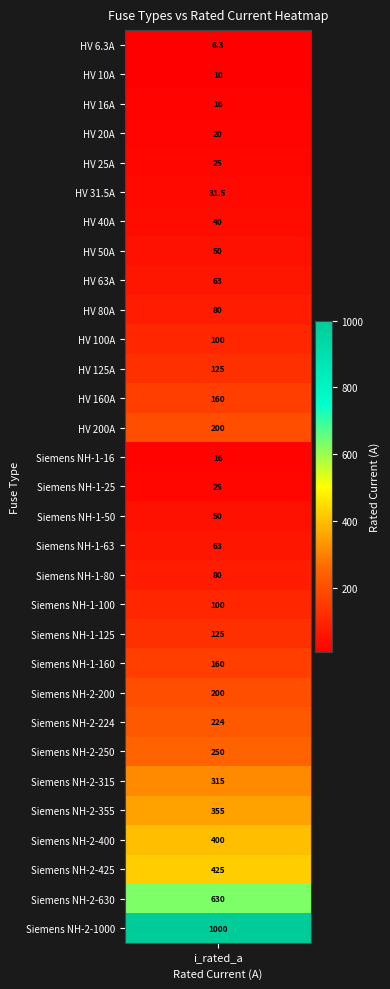

What is the difference between the values at 20 and 9?

45.0